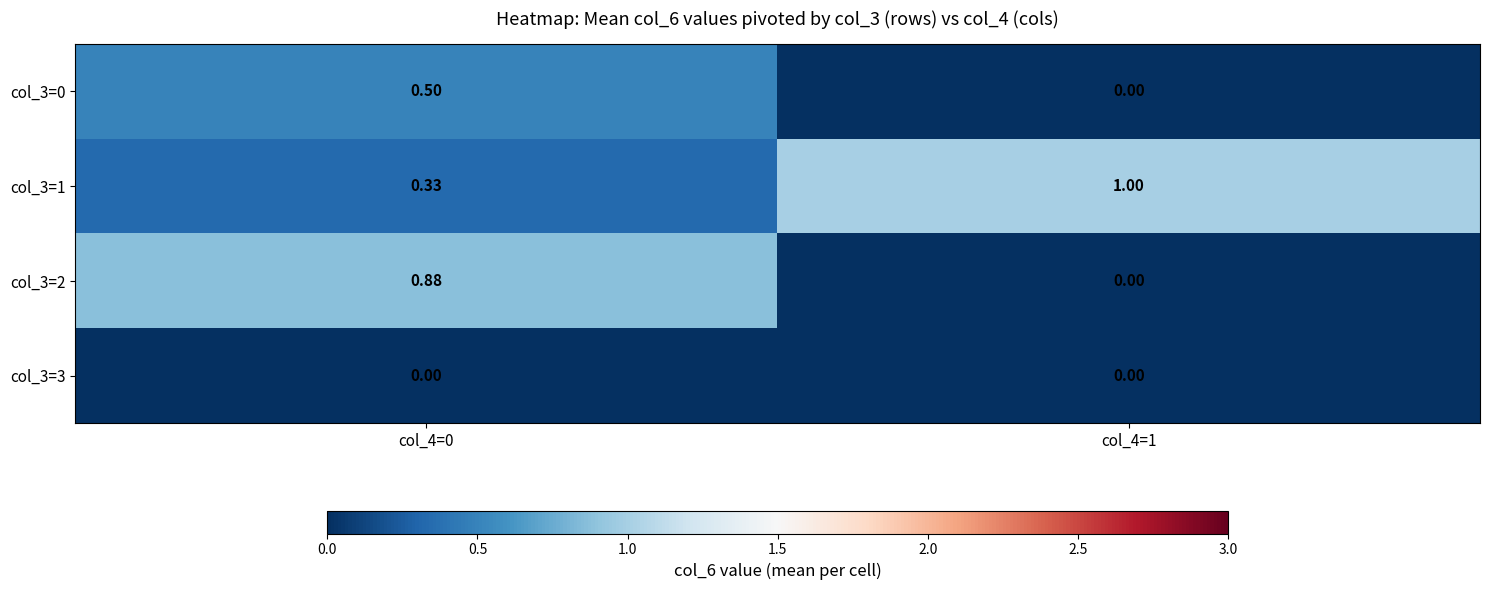

Is the value of col_3=3 at col_4=1 greater than the value of col_3=1 at col_4=1?

No